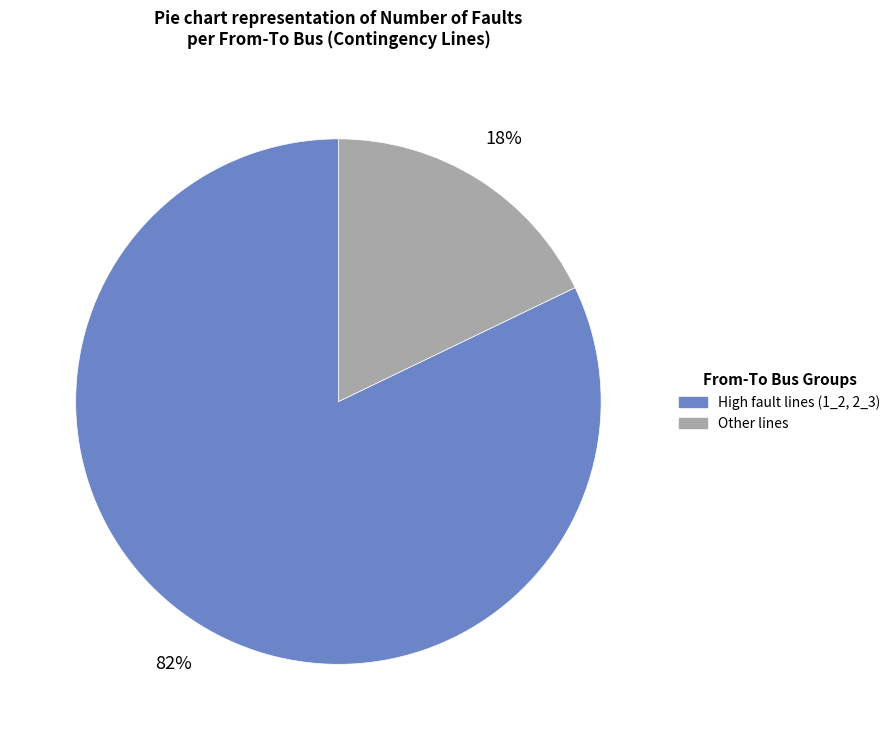

To the nearest percent, what is the difference between the largest and smallest slice percentages?

64%